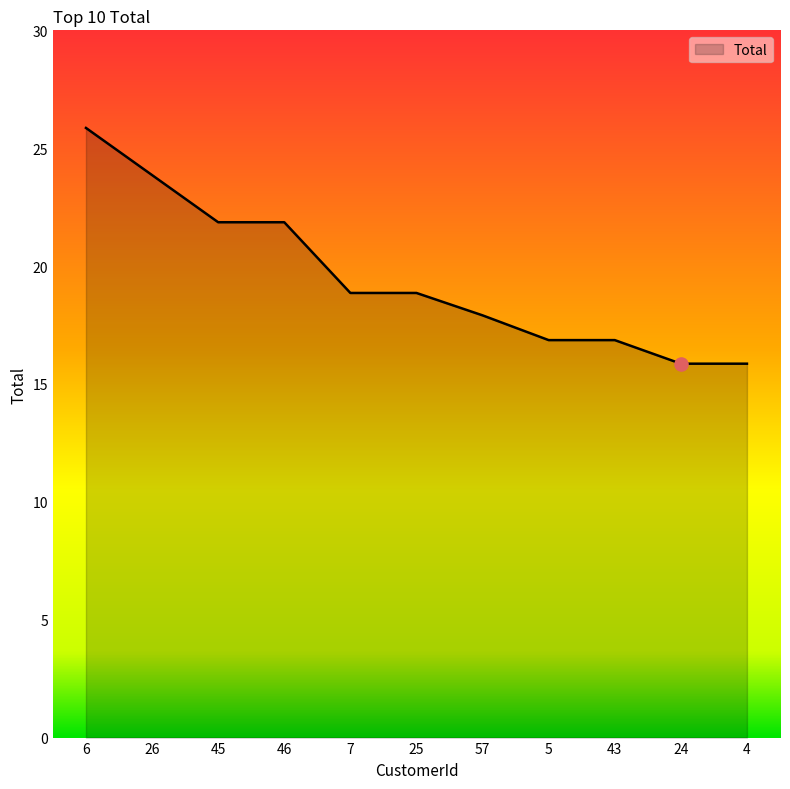

Approximately how many times larger is the value at 45 compared to 6?

0.8